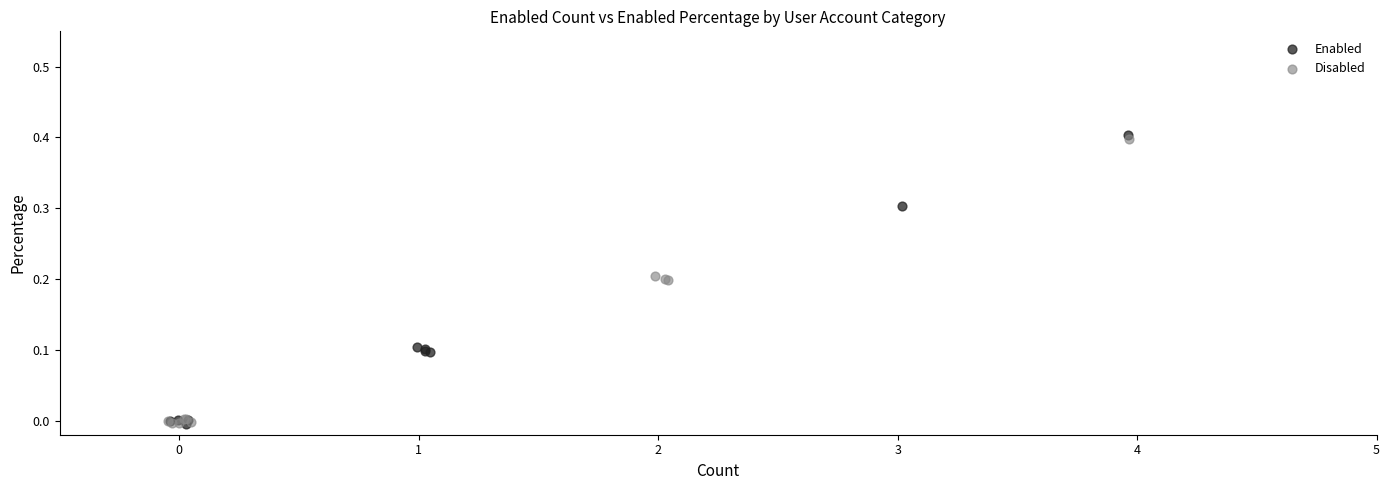

Which series has the largest Y range (max minus min)?

Enabled